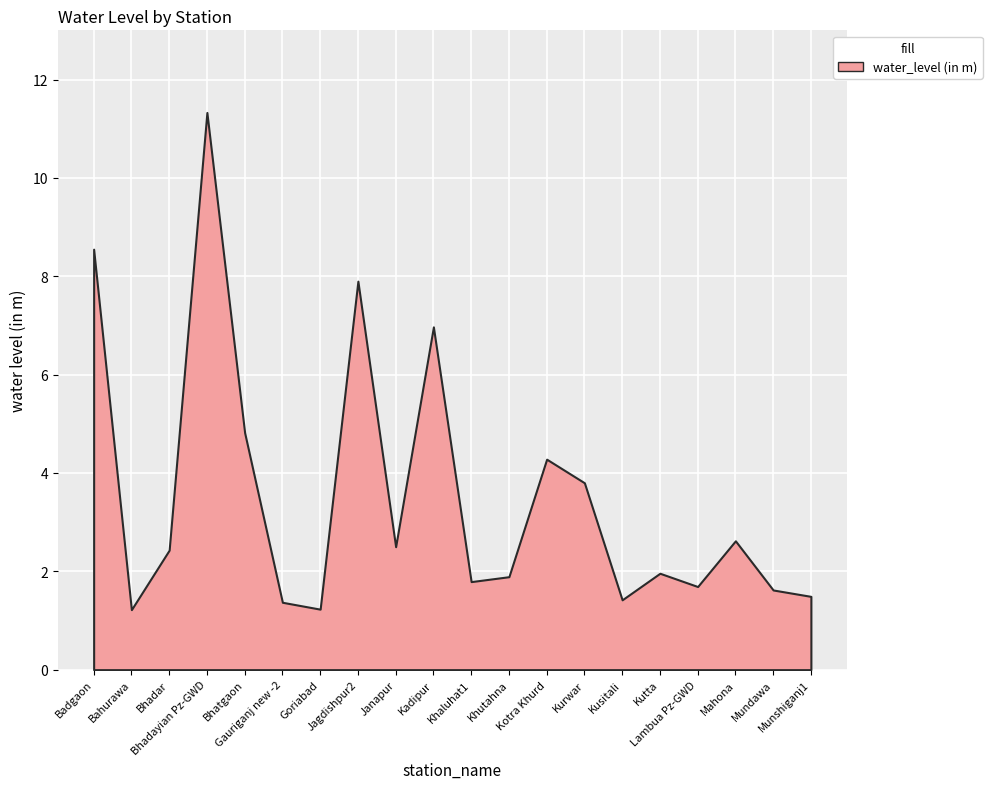

What is the change in value from Bahurawa to Mundawa?

+0.4